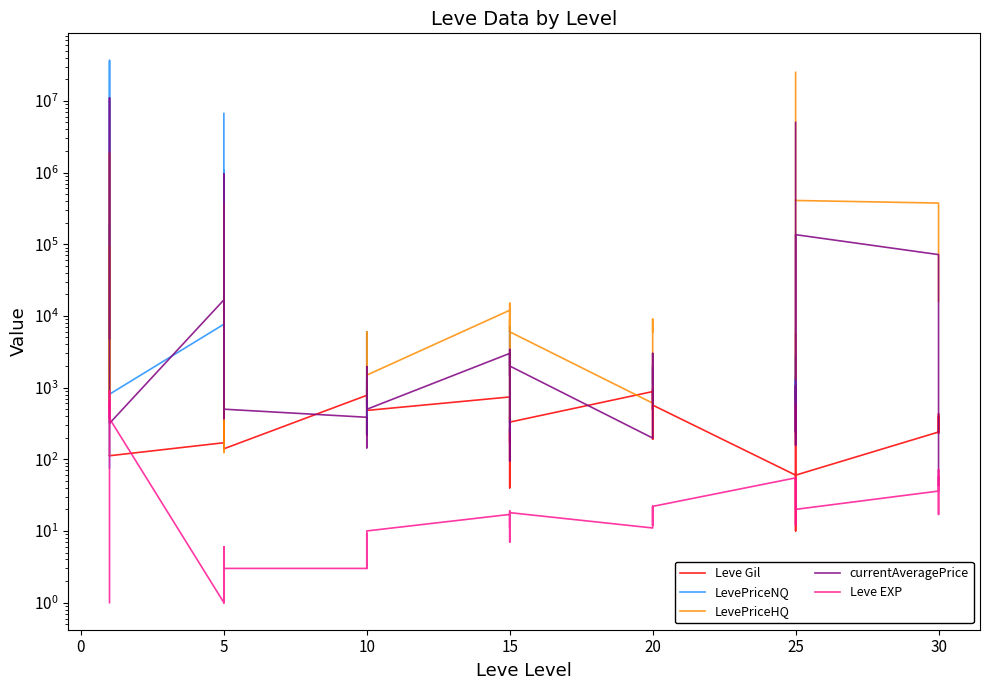

Between 5 and 12, which is larger?

12